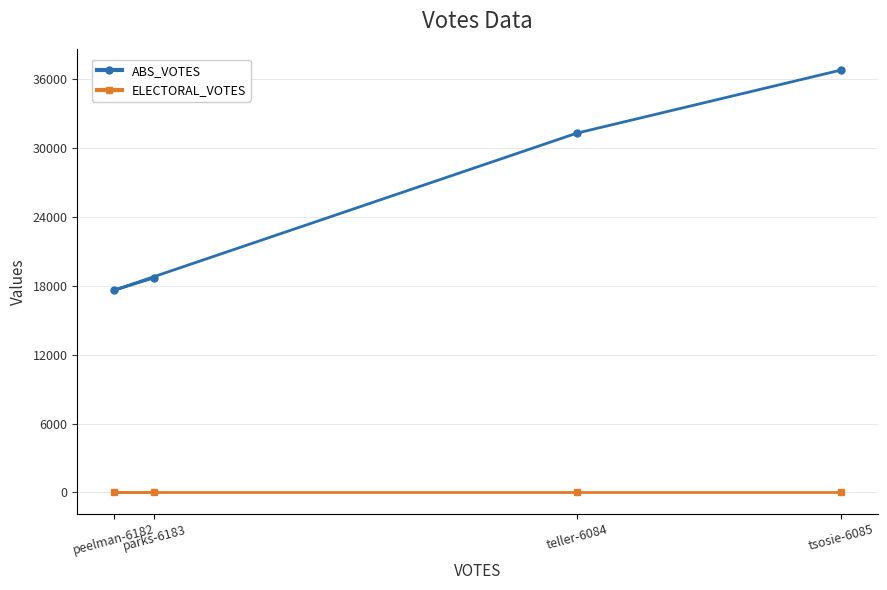

How many distinct data groups are displayed?

2